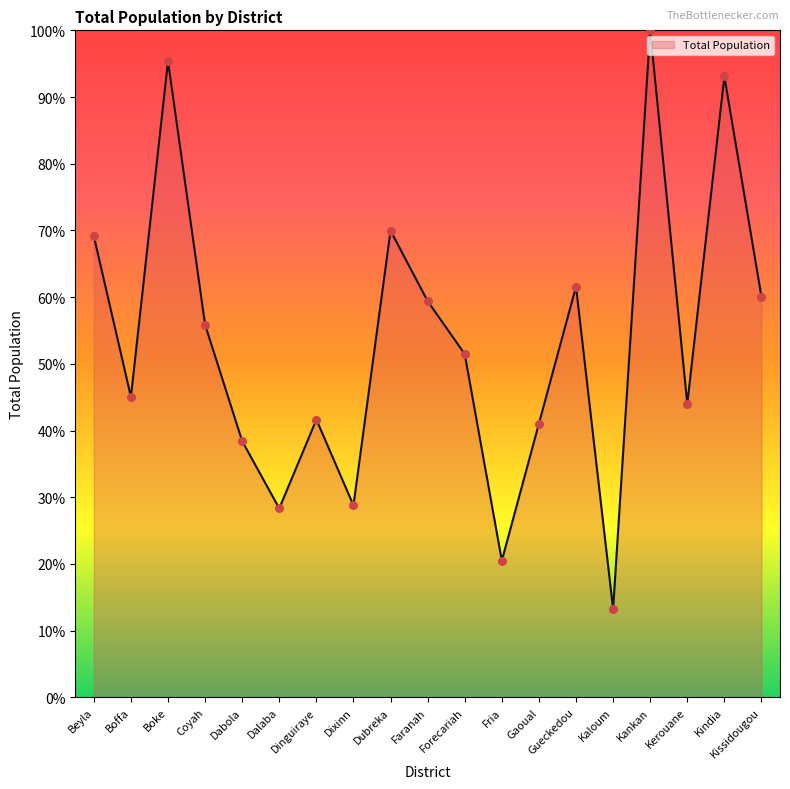

What is the change in value from Gueckedou to Kerouane?

-17.6